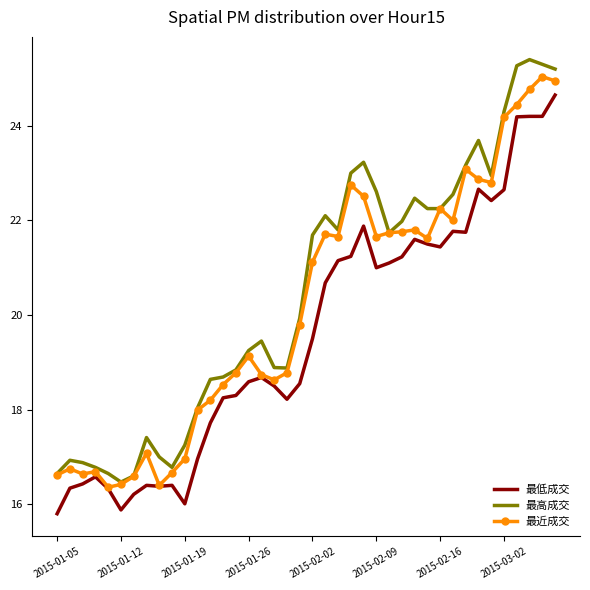

How many distinct data groups are displayed?

3